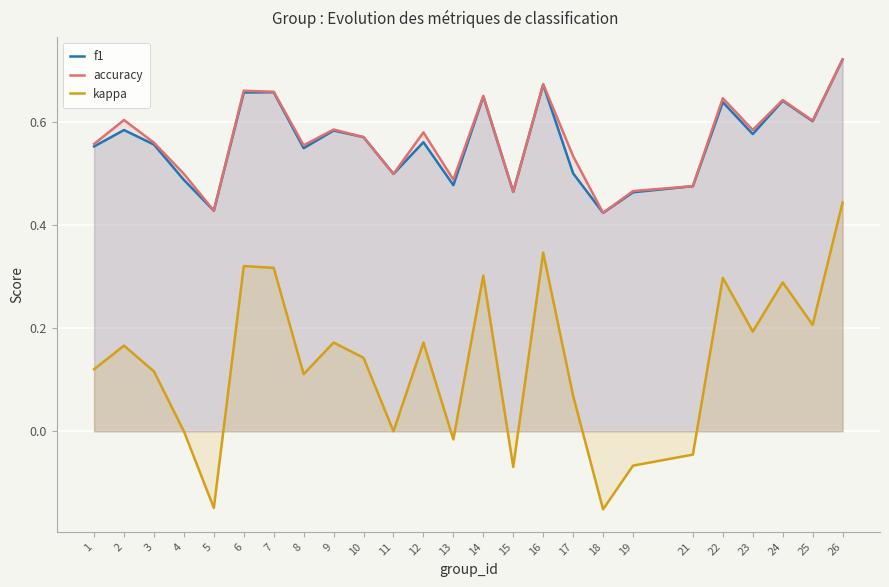

Does the chart display data point markers on the line(s)?

No